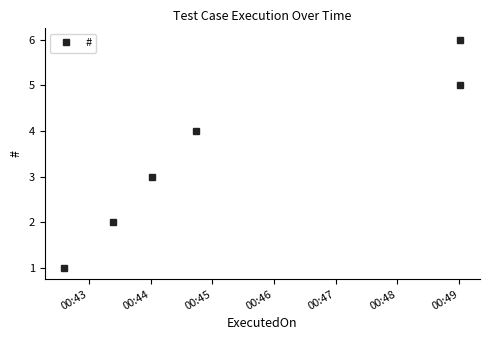

Is this an area chart (filled region under the line)?

No